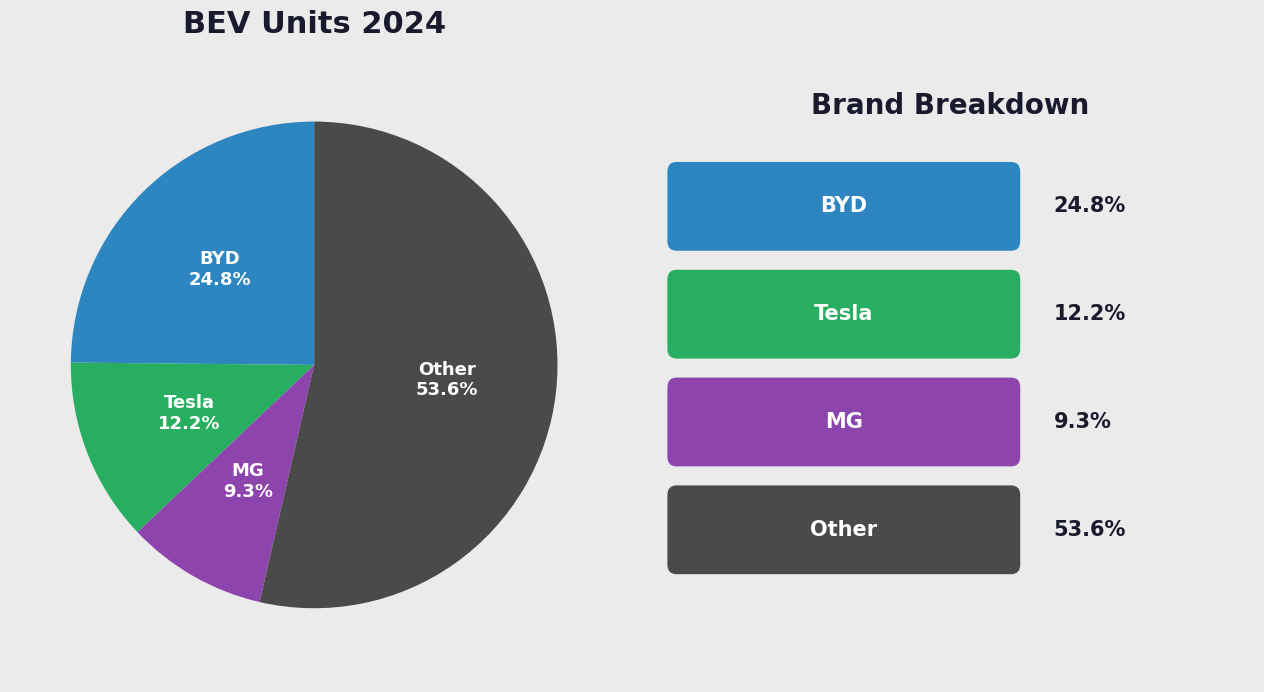

Is there a majority slice in this chart?

Yes